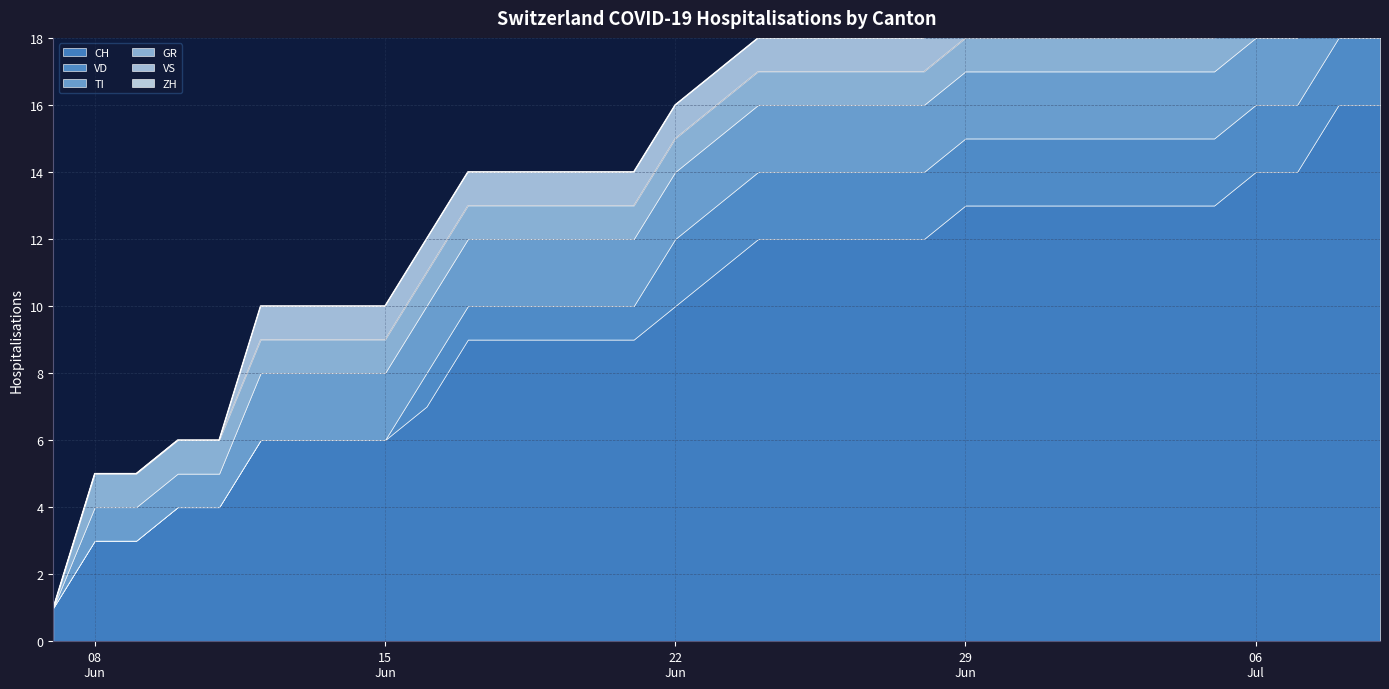

Which series has the widest spread of values?

CH